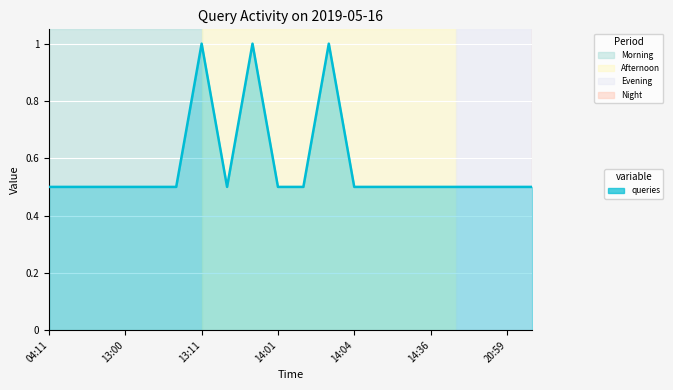

What is the maximum value shown in the chart?

1.0